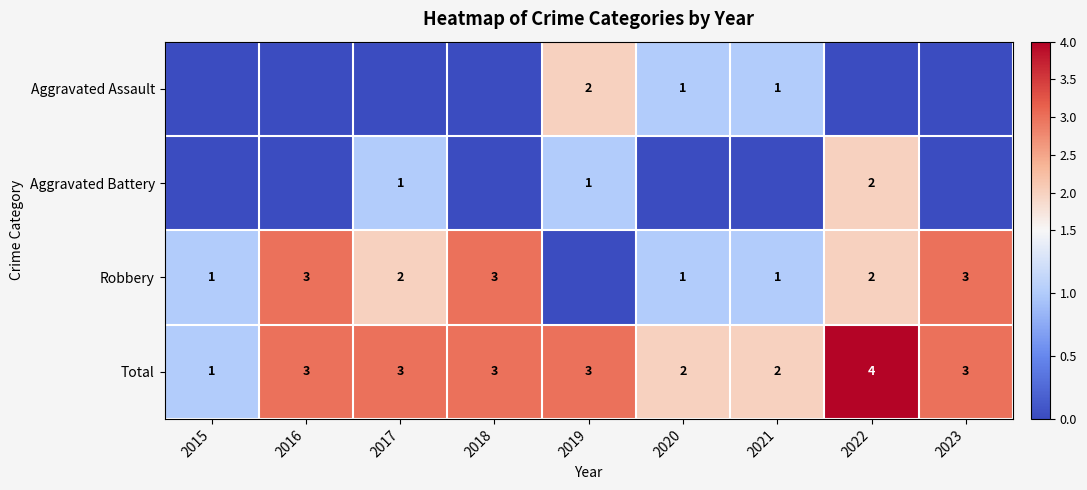

At how many categories does at least one series exceed 2?

6